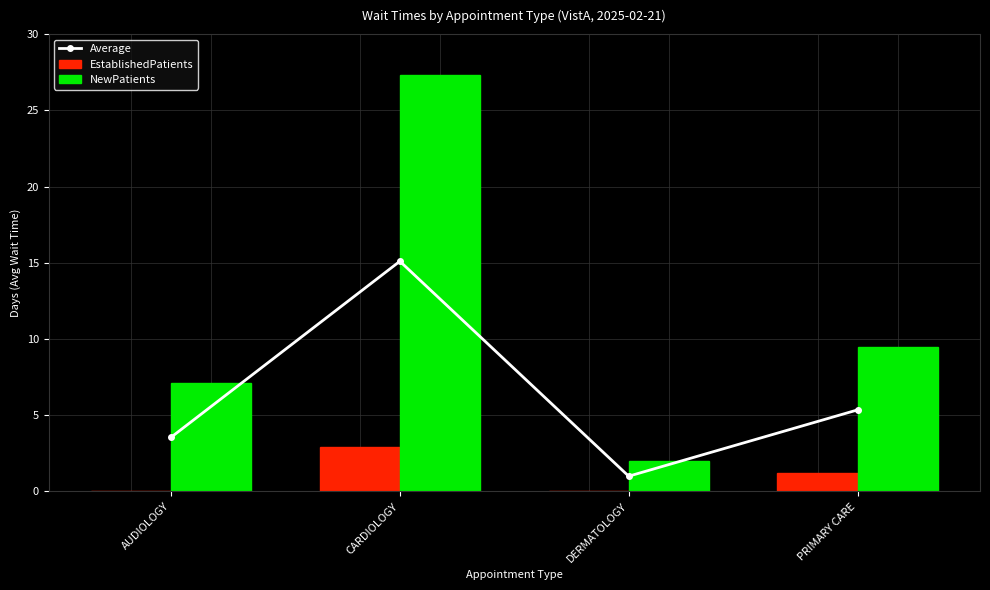

At how many categories does at least one series exceed 14?

1